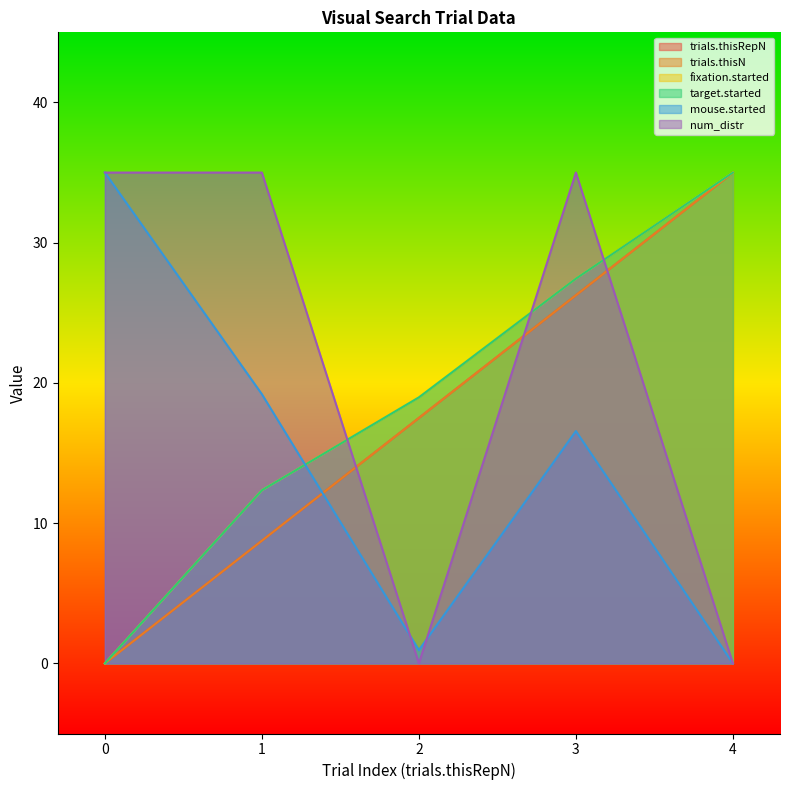

The value of mouse.started at 0 is 10.5. True or false?

False